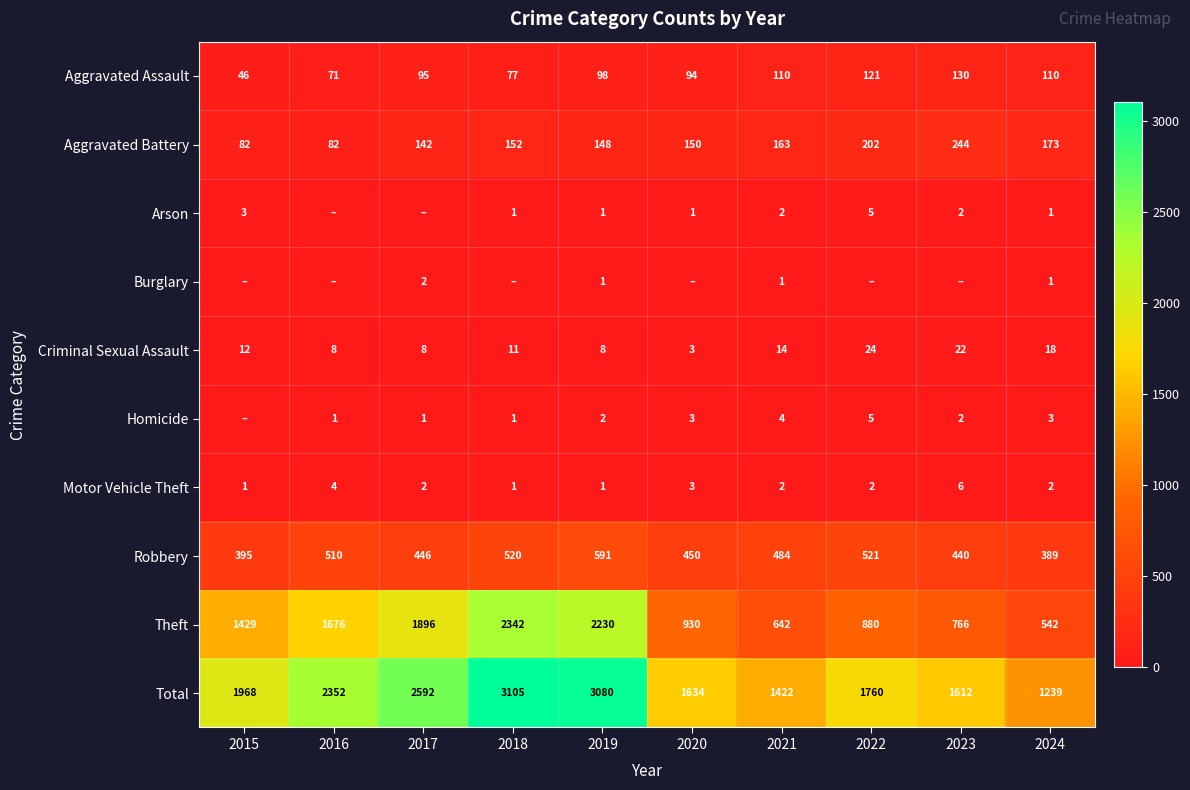

What is the maximum value for Robbery?

591